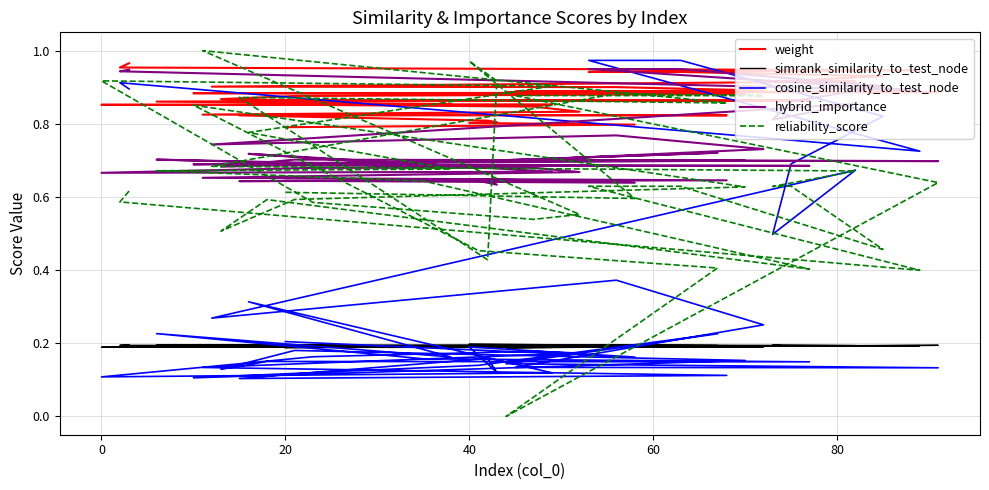

How many interior local valleys does the hybrid_importance series have?

12